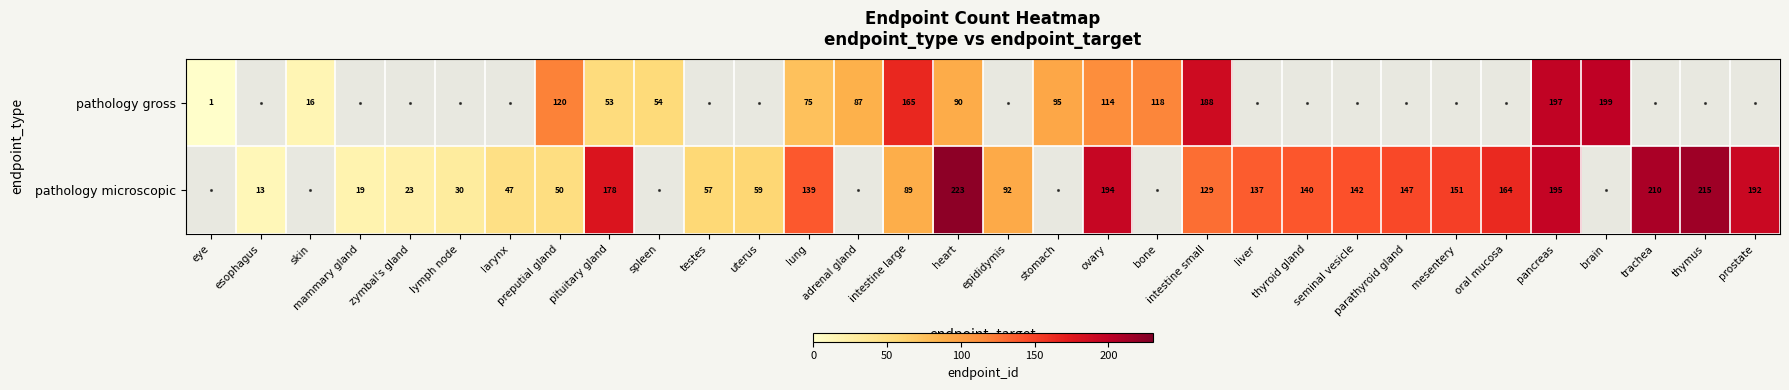

Is it true that pathology microscopic equals 178 at pituitary gland?

True